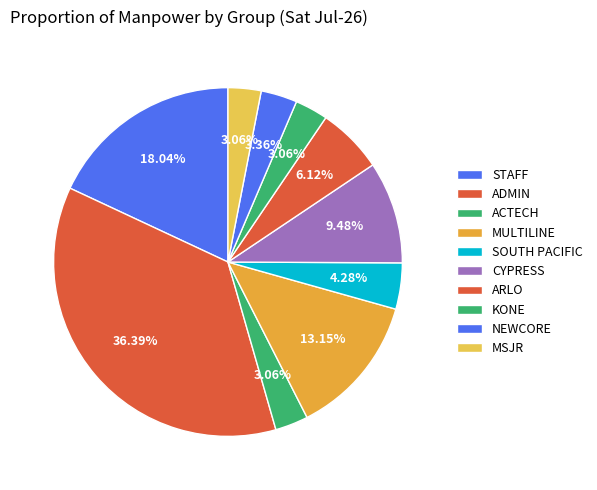

To the nearest percent, what is the combined percentage of ACTECH and SOUTH PACIFIC?

7%